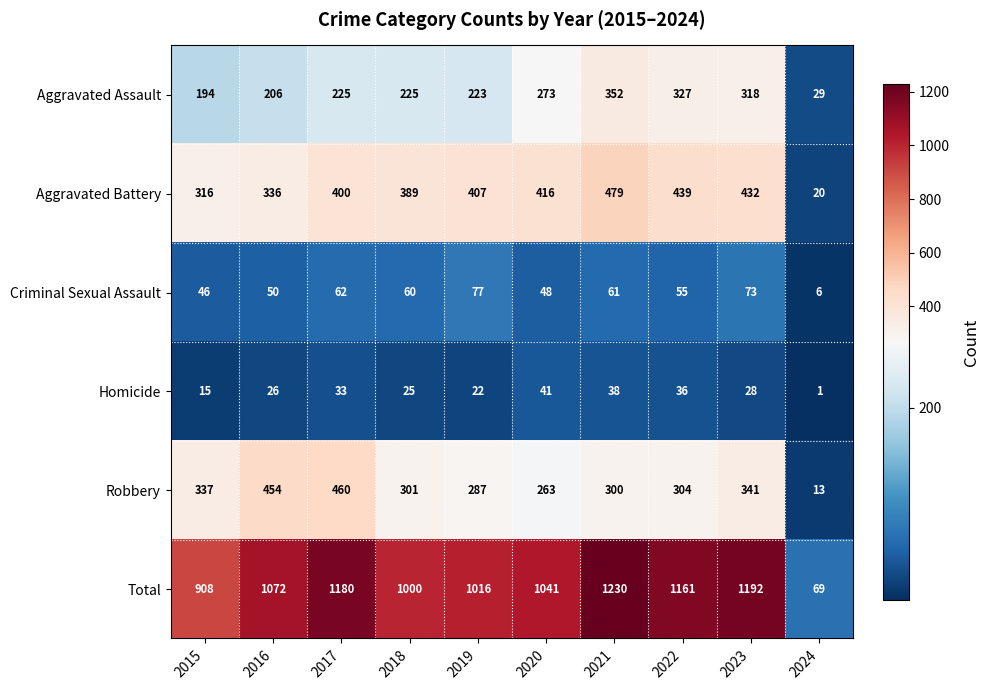

Which series changed the most between 2018 and 2023?

Total